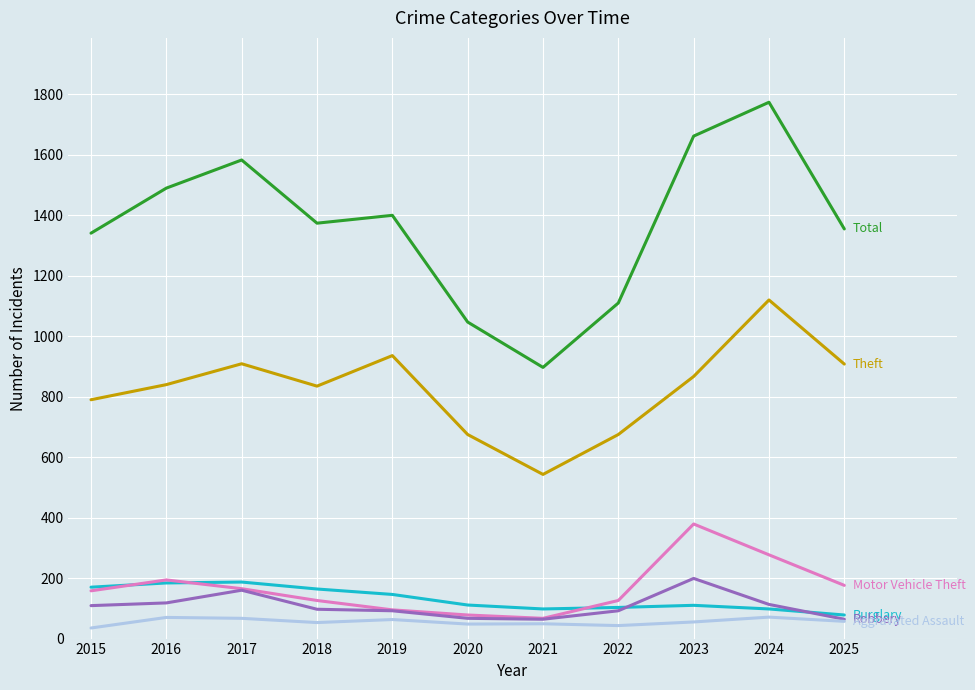

At which category does the chart reach its peak across all series?

2024